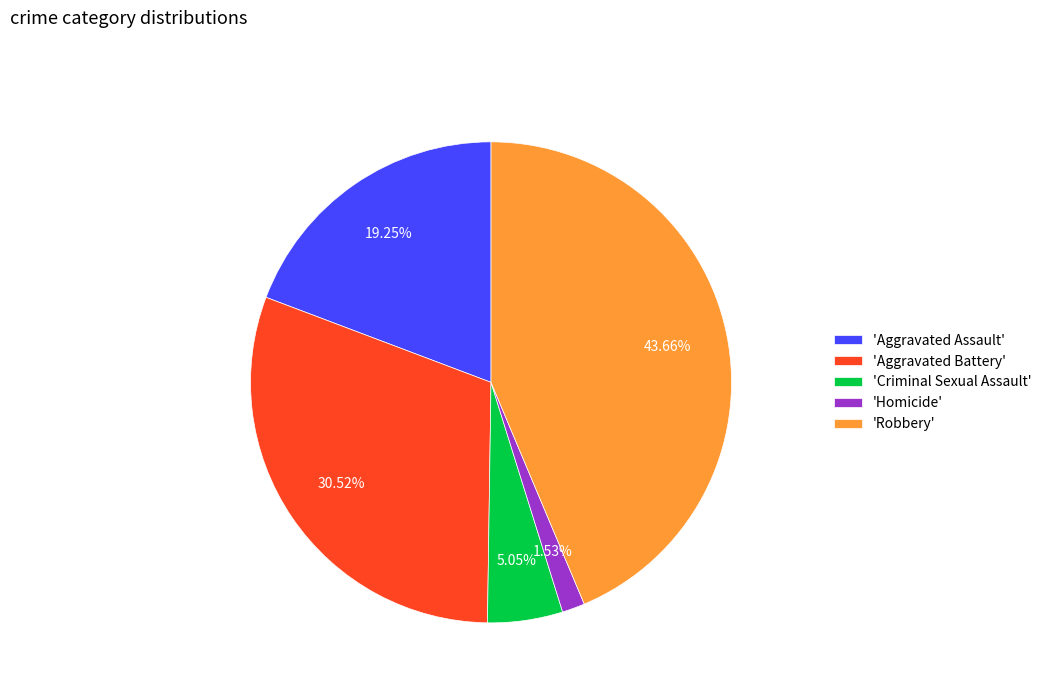

Do 'Aggravated Battery' and 'Homicide' together represent more than half of the pie?

No